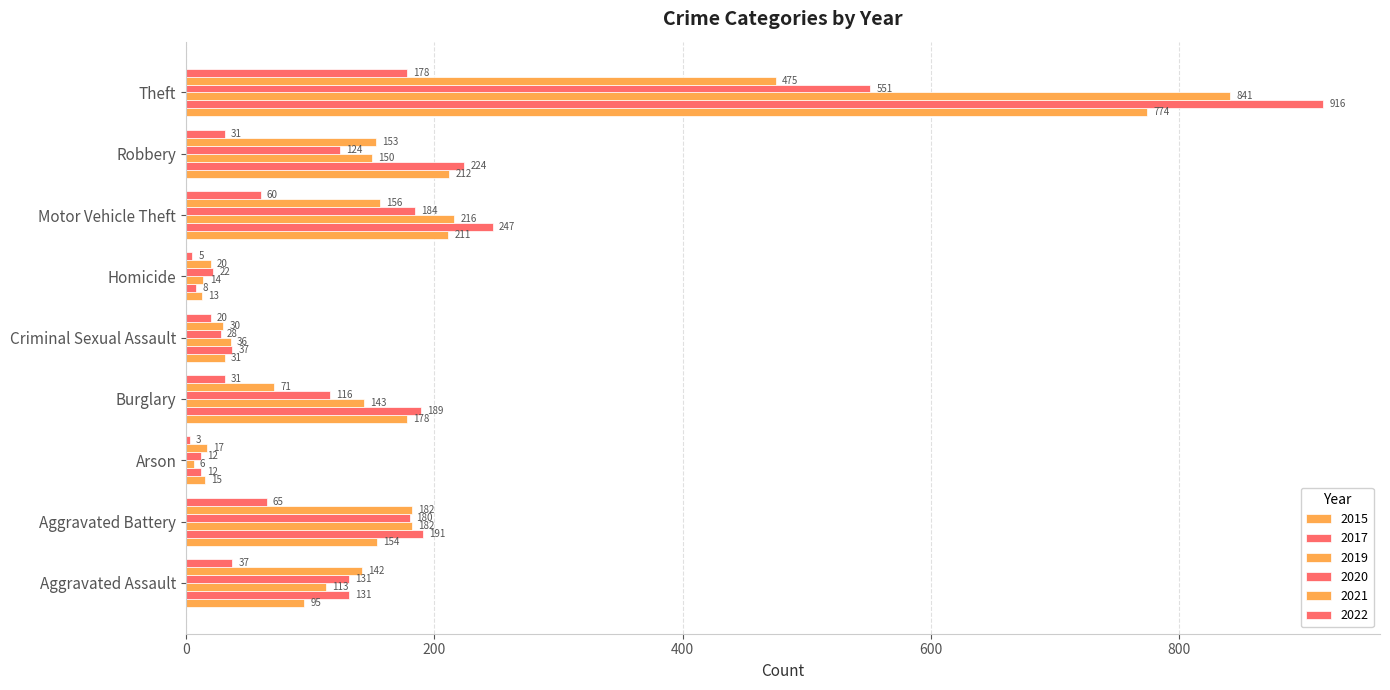

Reading right to left, list all the values displayed in this chart.

2015: 774	212	211	13	31	178	15	154	95
2017: 916	224	247	8	37	189	12	191	131
2019: 841	150	216	14	36	143	6	182	113
2020: 551	124	184	22	28	116	12	180	131
2021: 475	153	156	20	30	71	17	182	142
2022: 178	31	60	5	20	31	3	65	37